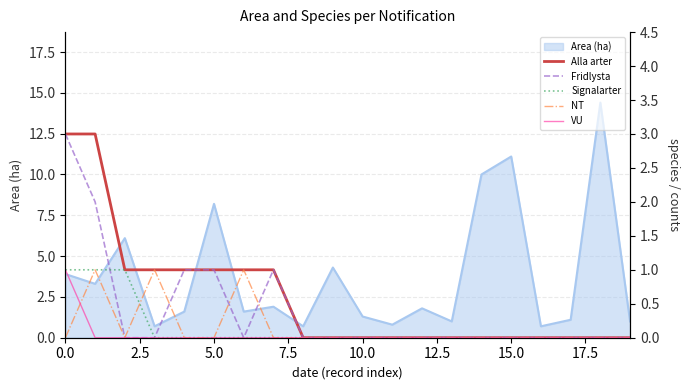

What is the minimum value for Area (ha)?

0.7